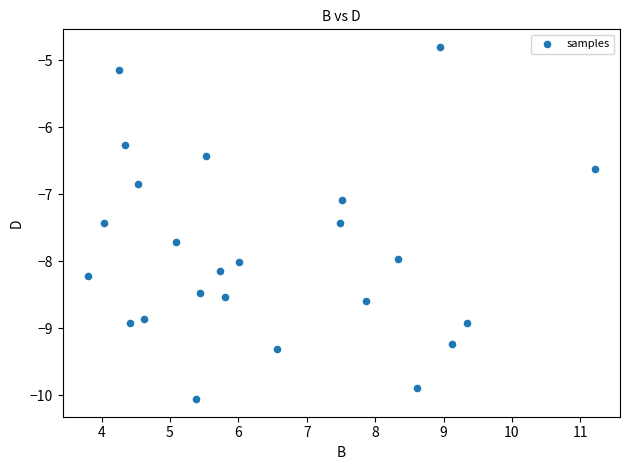

What Y value in the scatter plot is closest to -7?

-7.1